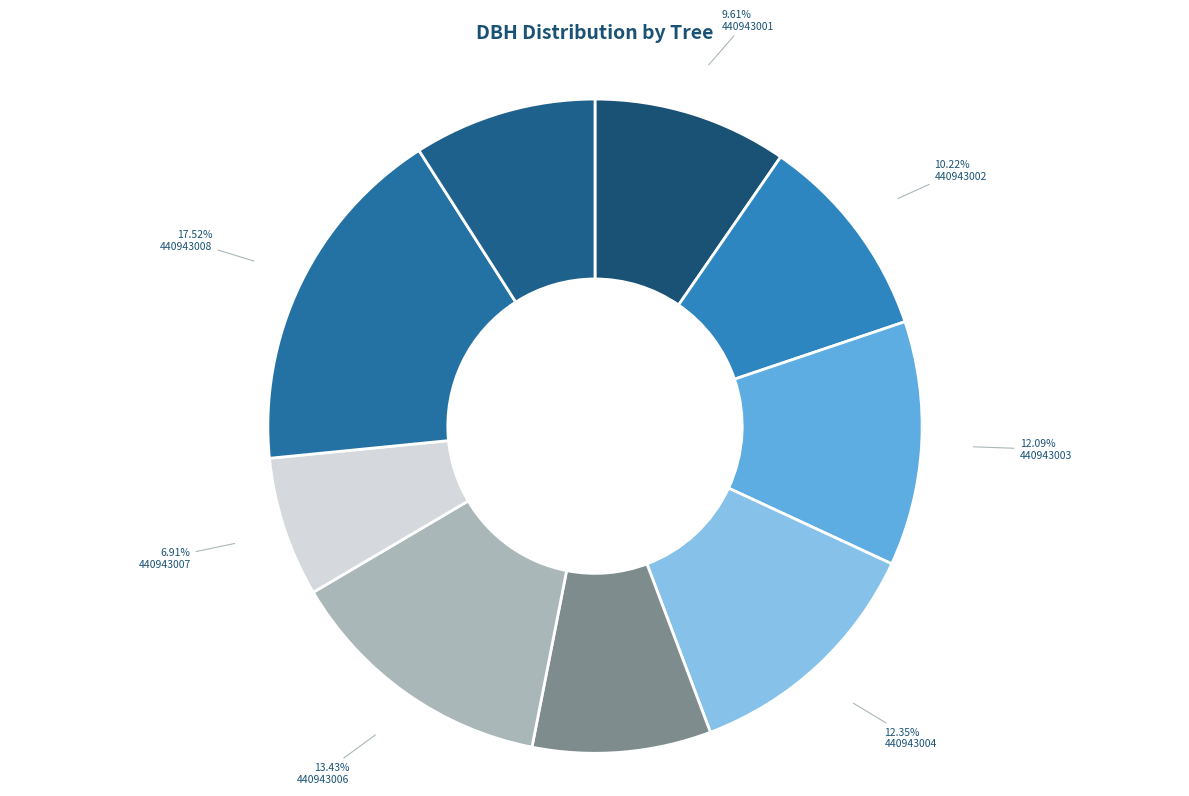

The 440943009 slice represents 1% of the pie. True or false?

False